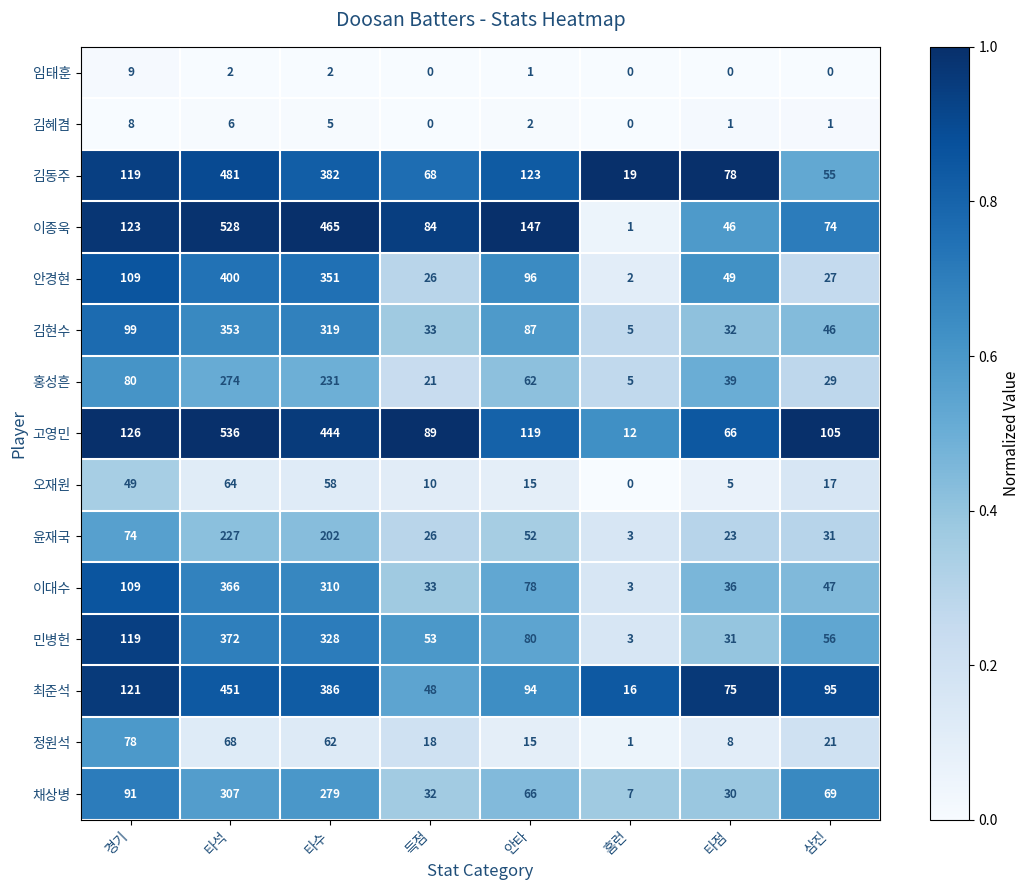

How many series are shown in this chart?

15